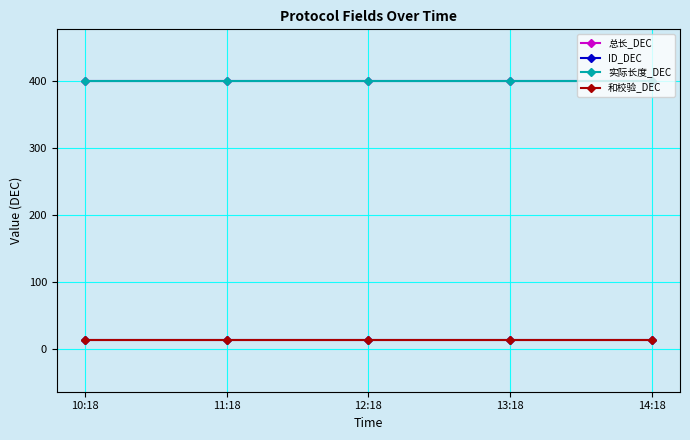

Does the chart have visible grid lines?

Yes